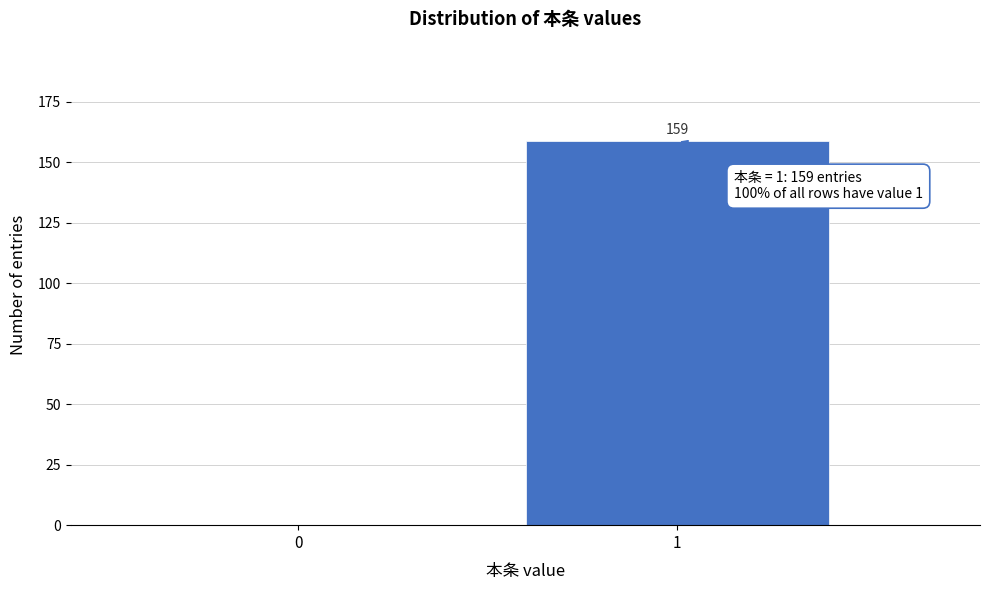

Reading right to left, transcribe all the data shown in this chart.

1=159	0=0